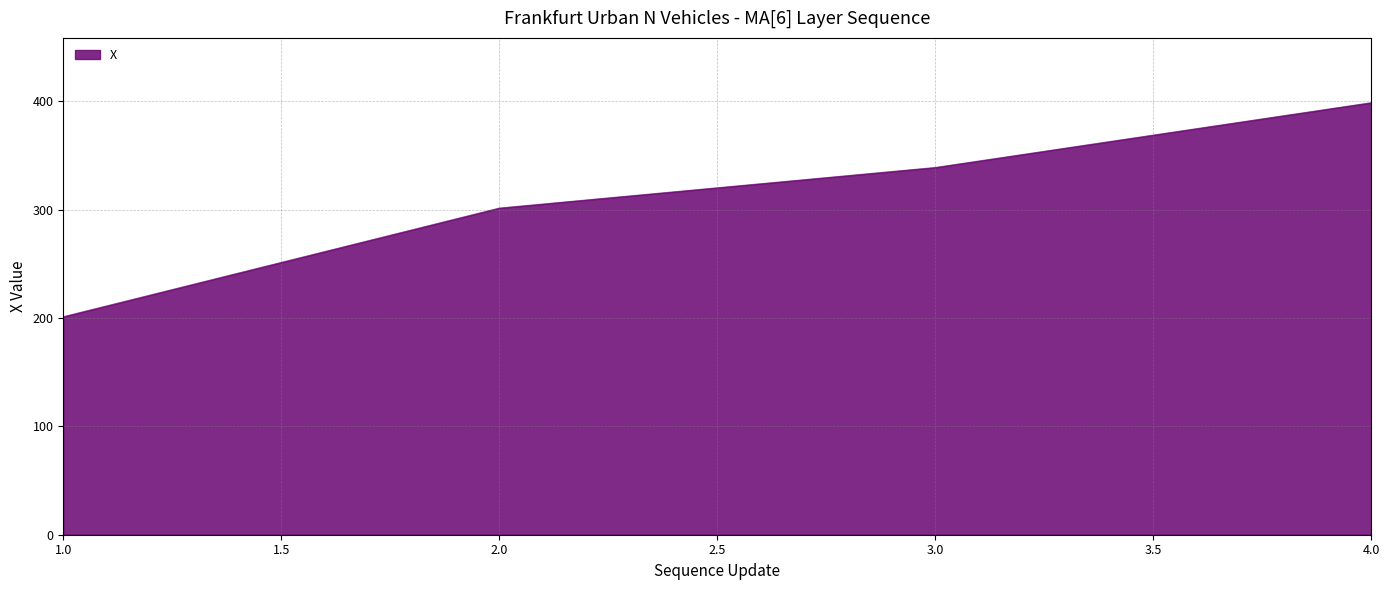

Reading right to left, what are all the values shown in this chart?

398.8	339.0	301.5	201.2